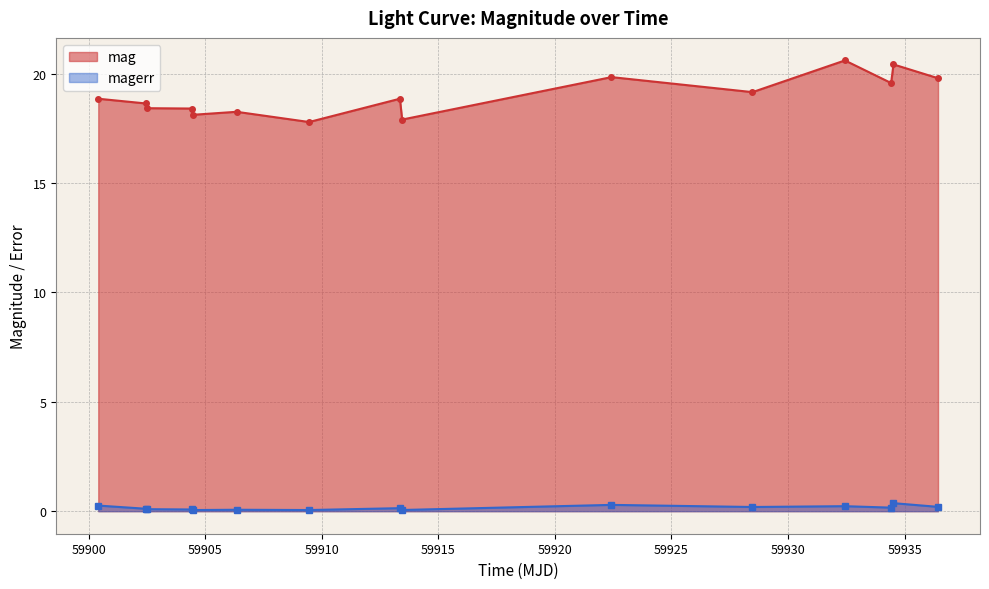

What is the difference between the second highest and minimum values in the magerr series?

0.2